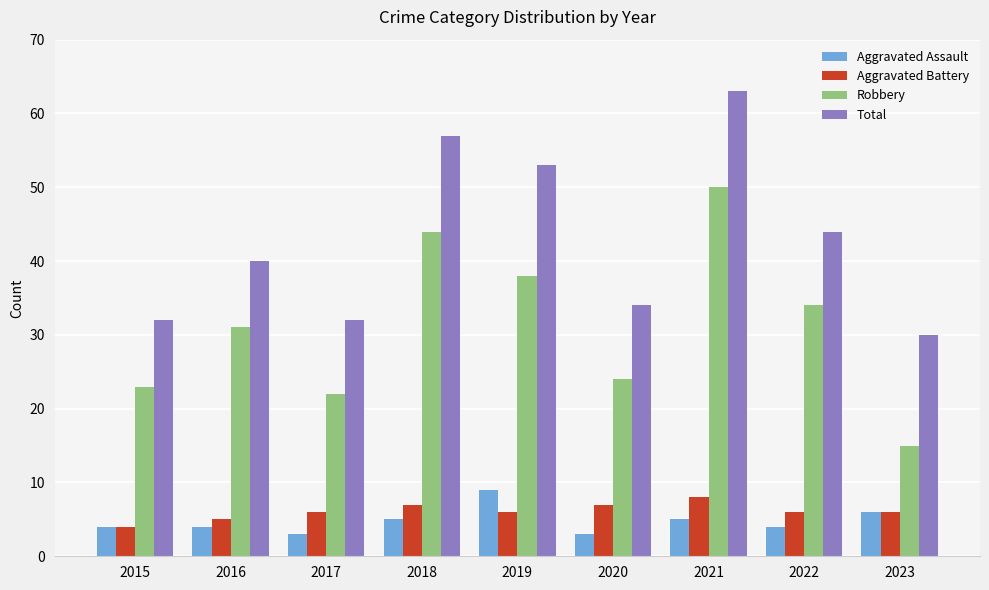

Which series changed the most between 2016 and 2023?

Robbery